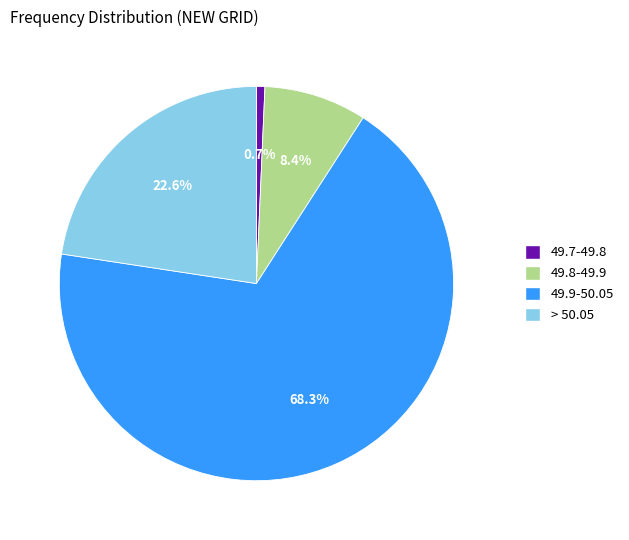

Does any single category account for the majority?

Yes